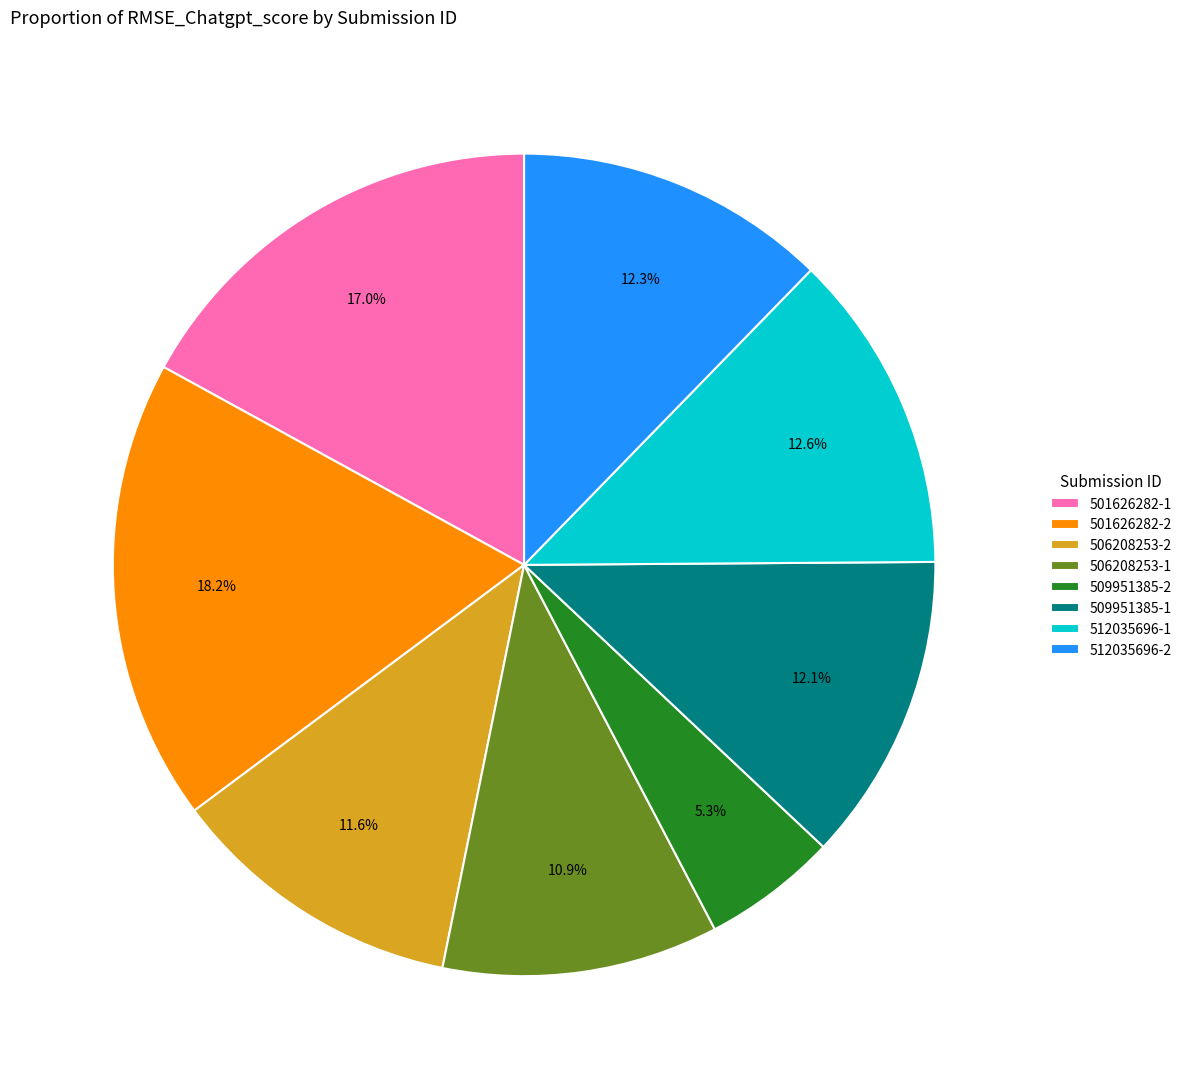

Count the number of slices in the pie.

8